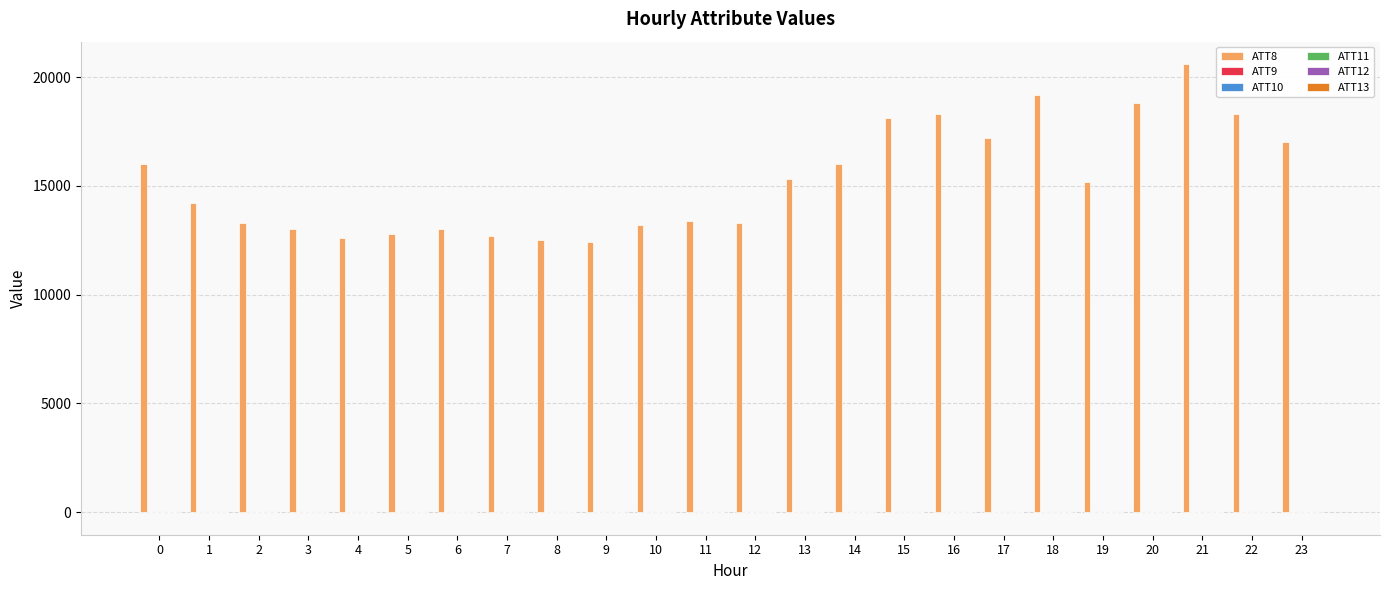

Which series has the largest range (max minus min)?

ATT8